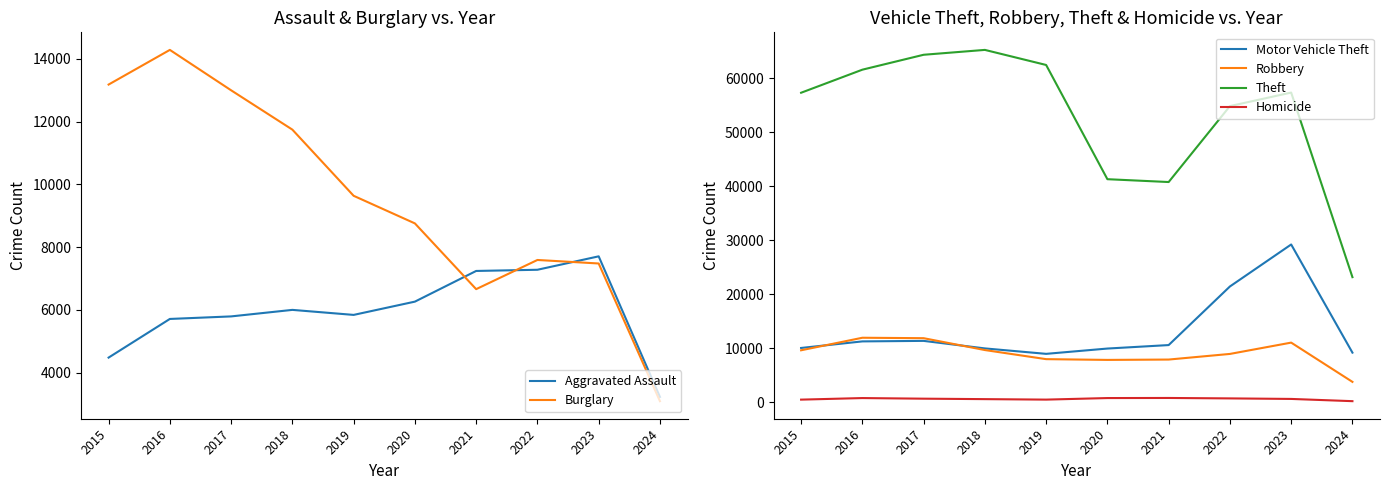

What is the greatest value displayed?

65289